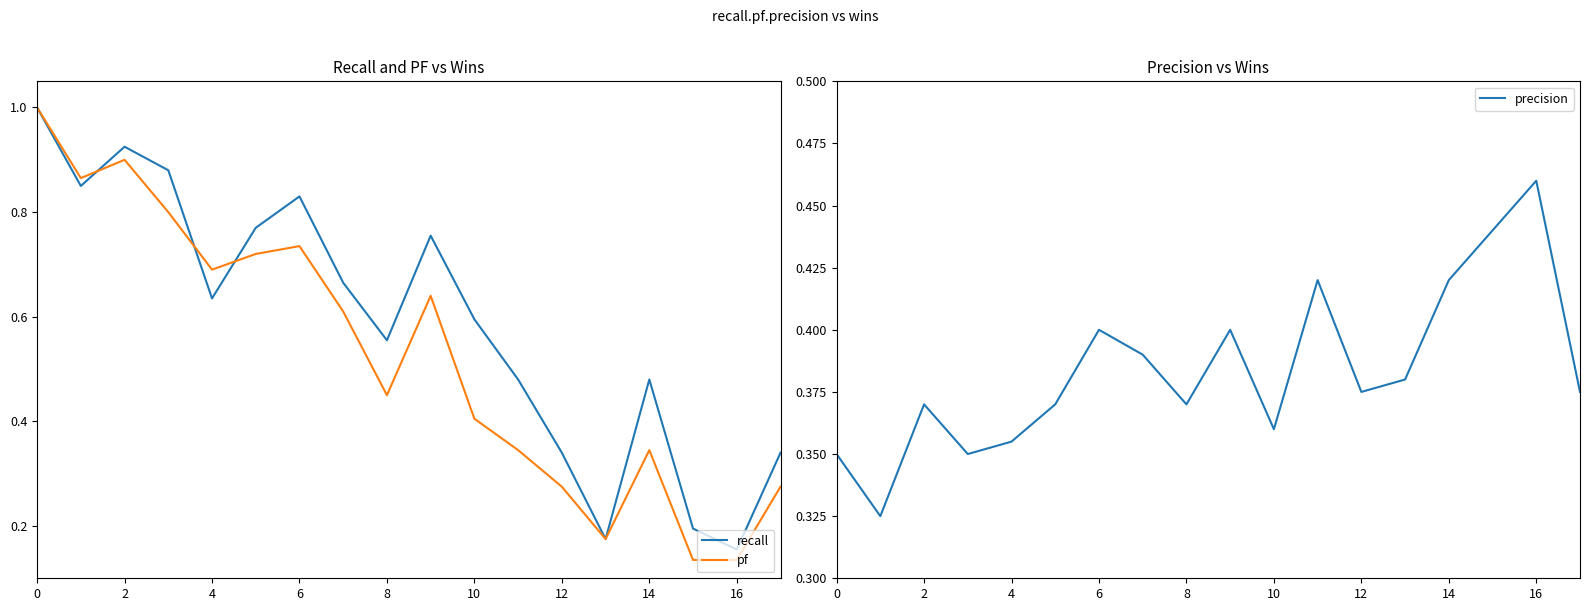

Does the chart have visible grid lines?

No